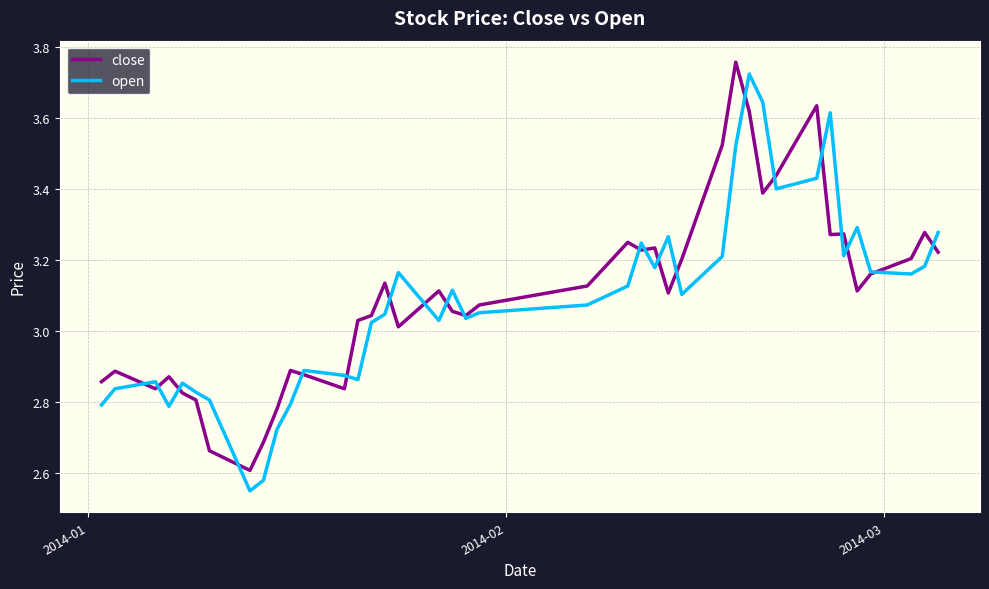

Is this an area chart (filled region under the line)?

No